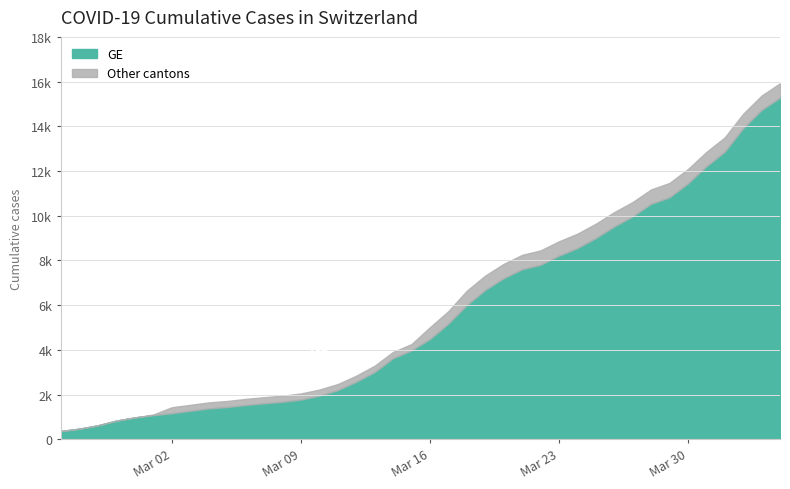

What is the total value across all series at 16?

5419